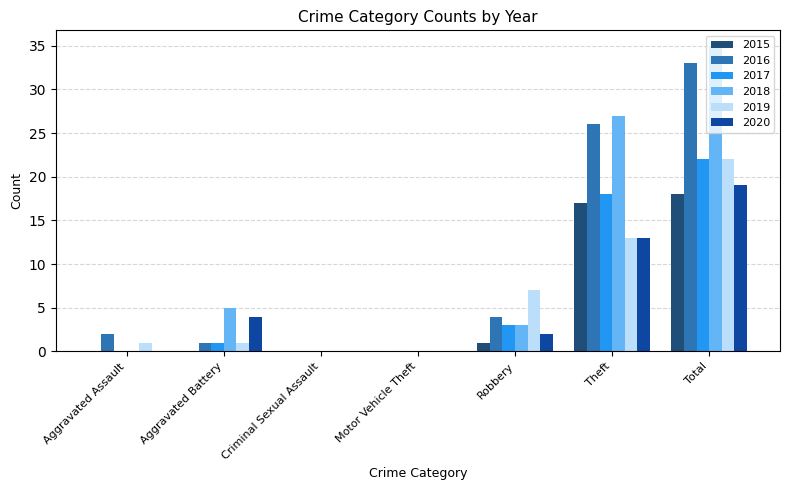

Which label corresponds to the largest value in the chart?

Total